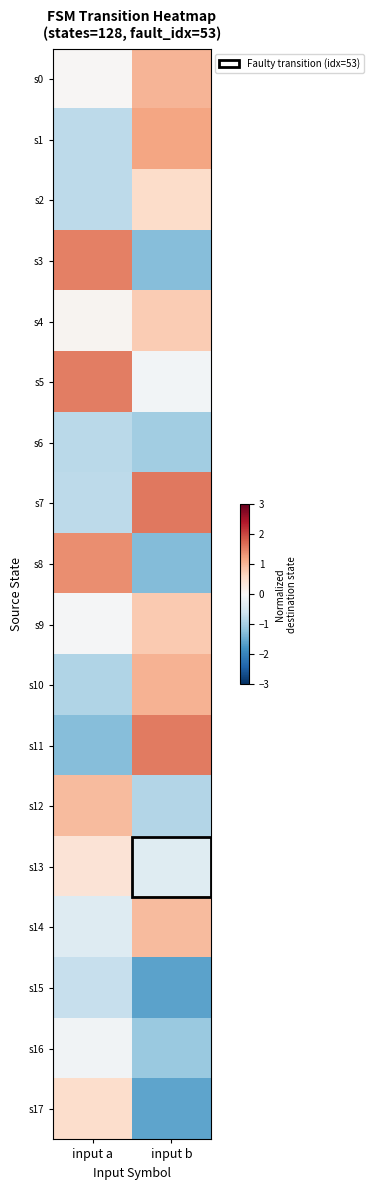

Which series changed the most between input a and input b?

s11